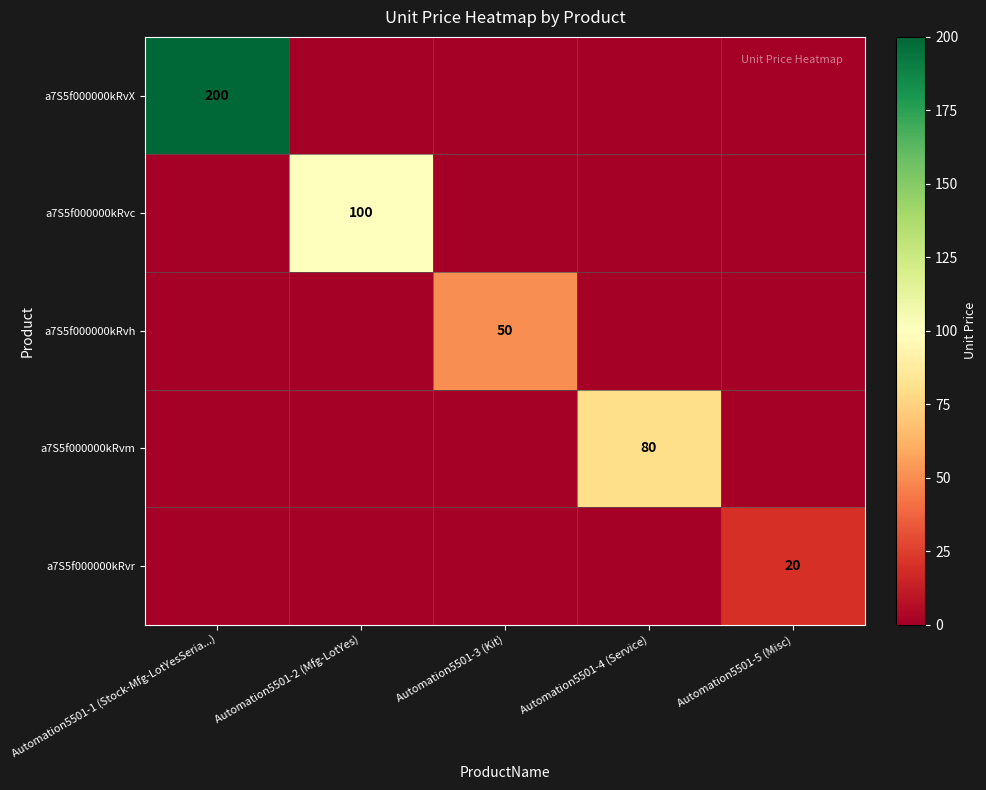

Is it true that a7S5f000000kRvX equals 116.2 at Automation5501-1 (Stock-Mfg-LotYesSeria...)?

False